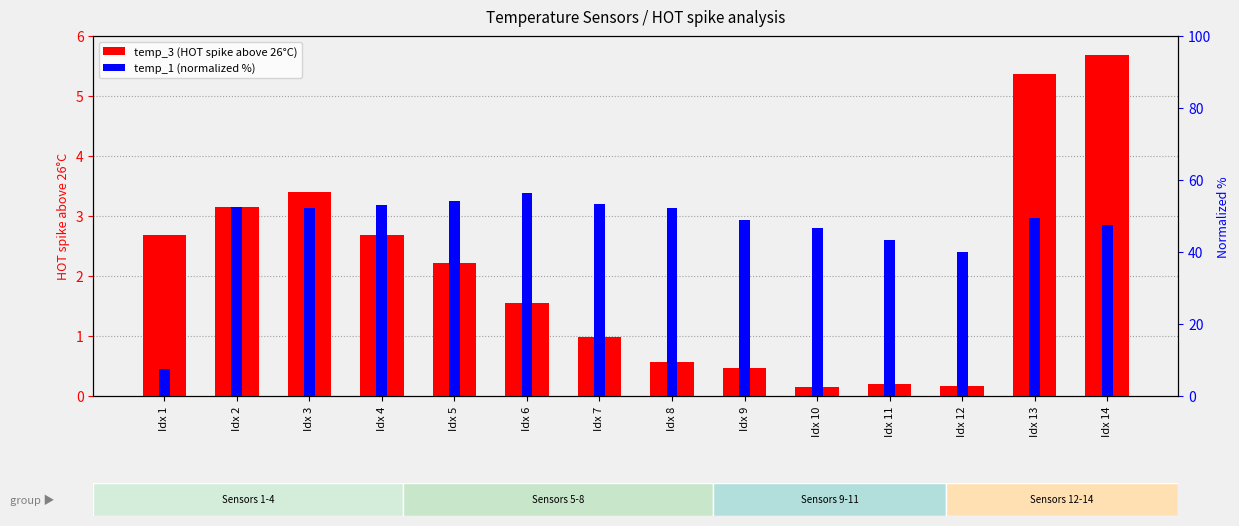

Does the chart contain any negative values?

No